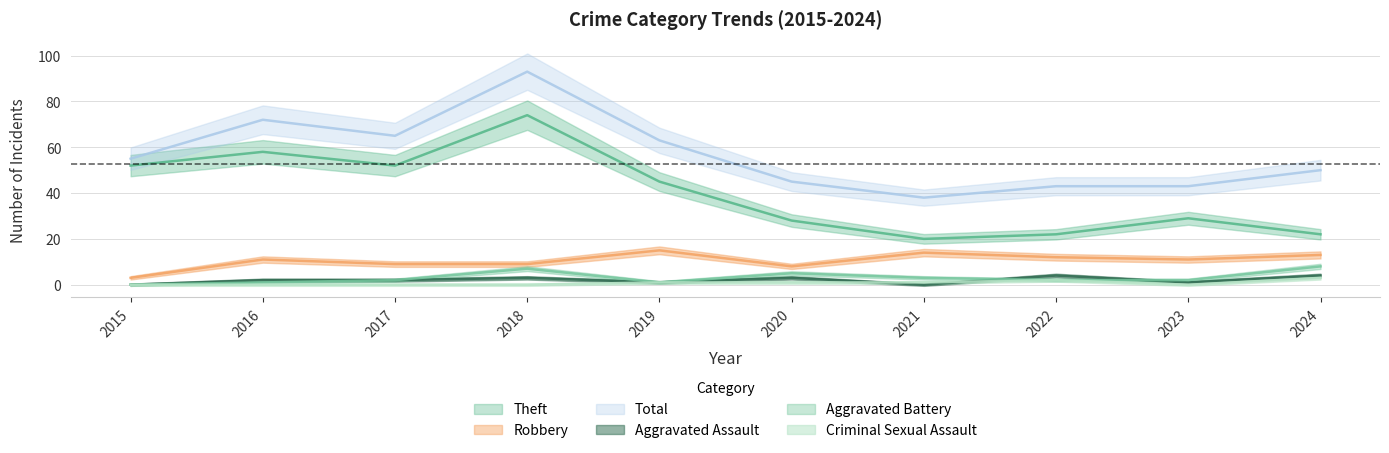

Where is the first local maximum for Robbery?

2016